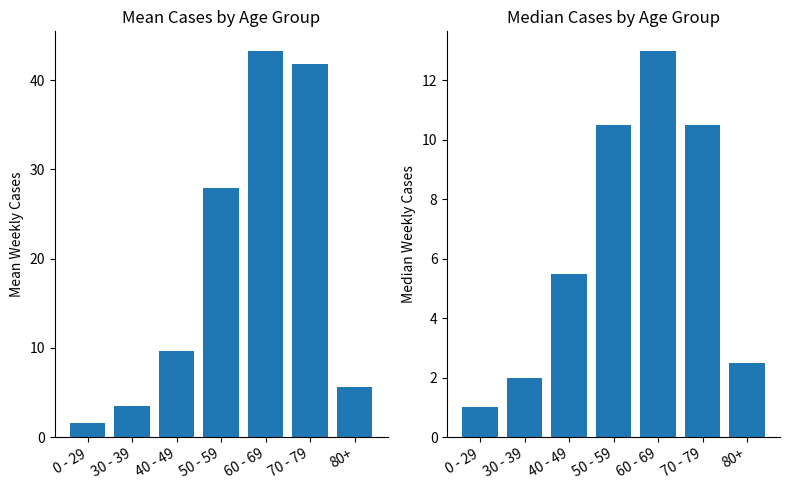

At 50 - 59, list the series in order from largest to smallest.

Mean Cases, Median Cases